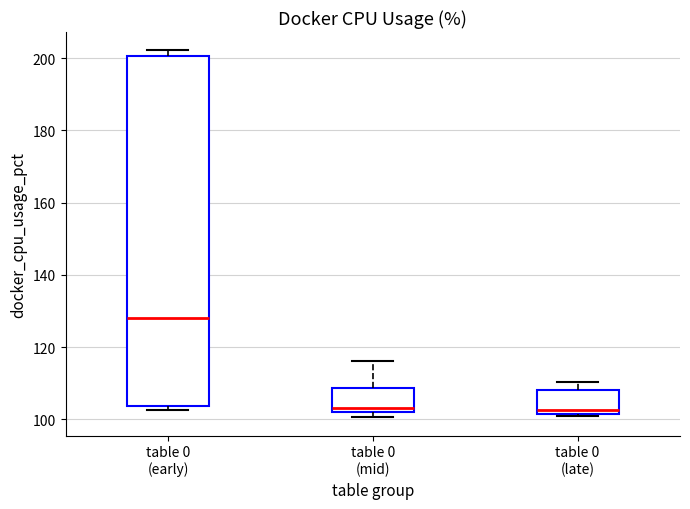

Where does the median line of the box for table 0 (early) sit on the y-axis? The values are not printed on the chart, so give them approximately, as read against the axis.

128